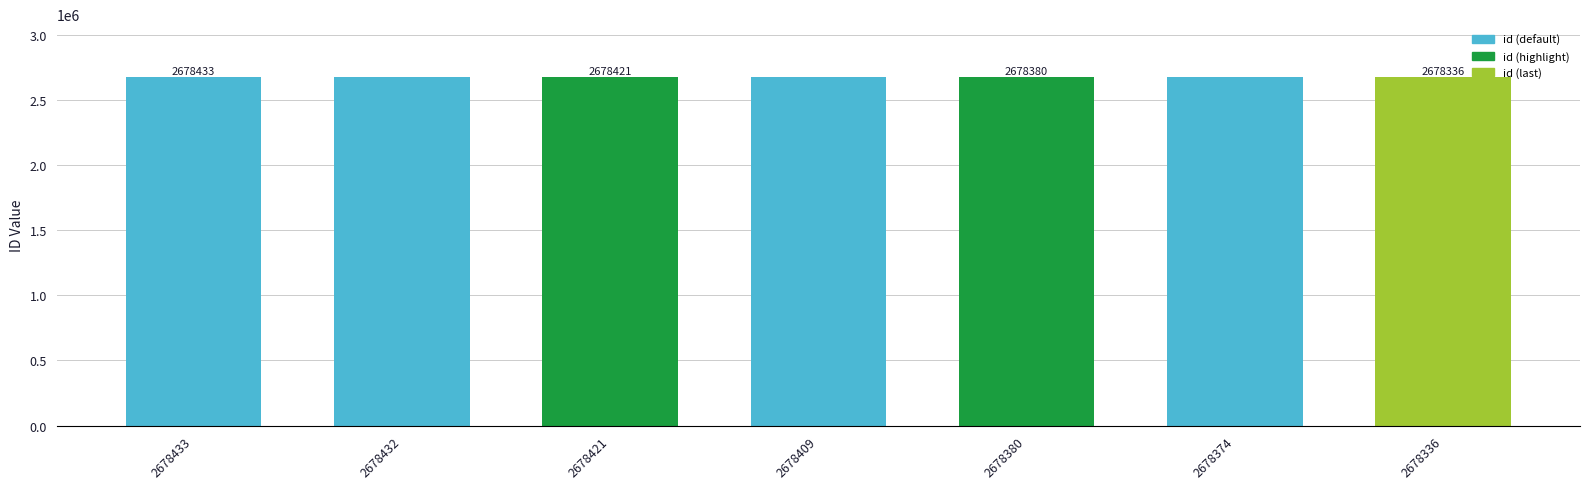

Read the value at 2678374, to the nearest 5.

2678375